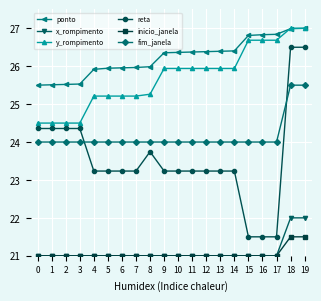

The value of reta at 17 is 21.5. True or false?

True